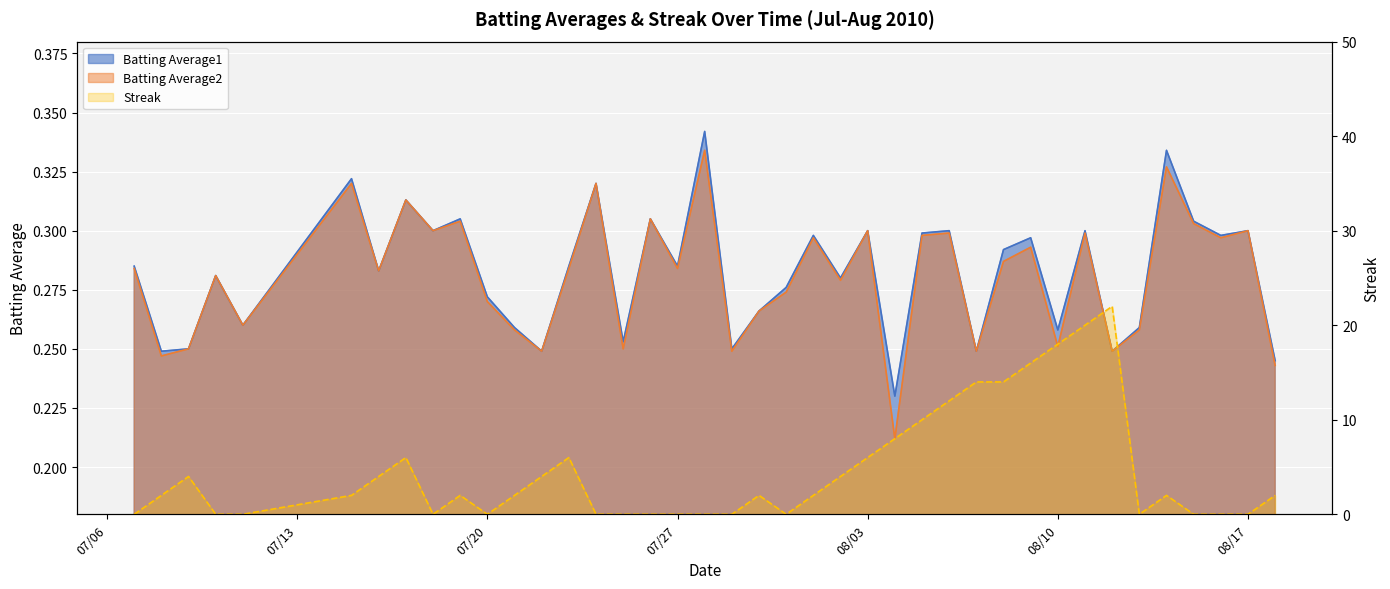

Reading left to right, list all the values displayed in this chart.

Batting Average1: 0.3	0.2	0.2	0.3	0.3	0.3	0.3	0.3	0.3	0.3	0.3	0.3	0.2	0.3	0.3	0.3	0.3	0.3	0.3	0.2	0.3	0.3	0.3	0.3	0.3	0.2	0.3	0.3	0.2	0.3	0.3	0.3	0.3	0.2	0.3	0.3	0.3	0.3	0.3	0.2
Batting Average2: 0.3	0.2	0.2	0.3	0.3	0.3	0.3	0.3	0.3	0.3	0.3	0.3	0.2	0.3	0.3	0.2	0.3	0.3	0.3	0.2	0.3	0.3	0.3	0.3	0.3	0.2	0.3	0.3	0.2	0.3	0.3	0.3	0.3	0.2	0.3	0.3	0.3	0.3	0.3	0.2
Streak: 0.0	2.0	4.0	0.0	0.0	2.0	4.0	6.0	0.0	2.0	0.0	2.0	4.0	6.0	0.0	0.0	0.0	0.0	0.0	0.0	2.0	0.0	2.0	4.0	6.0	8.0	10.0	12.0	14.0	14.0	16.0	18.0	20.0	22.0	0.0	2.0	0.0	0.0	0.0	2.0